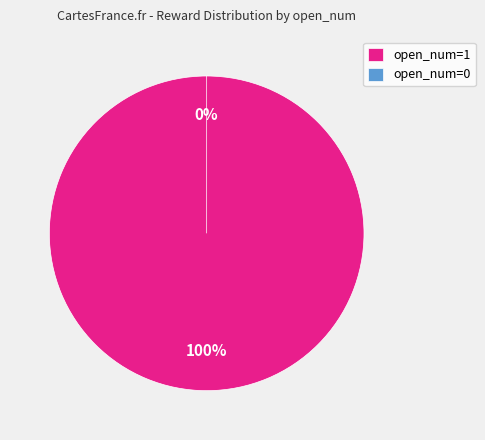

Is it true that open_num=1 is 99% of the pie?

False